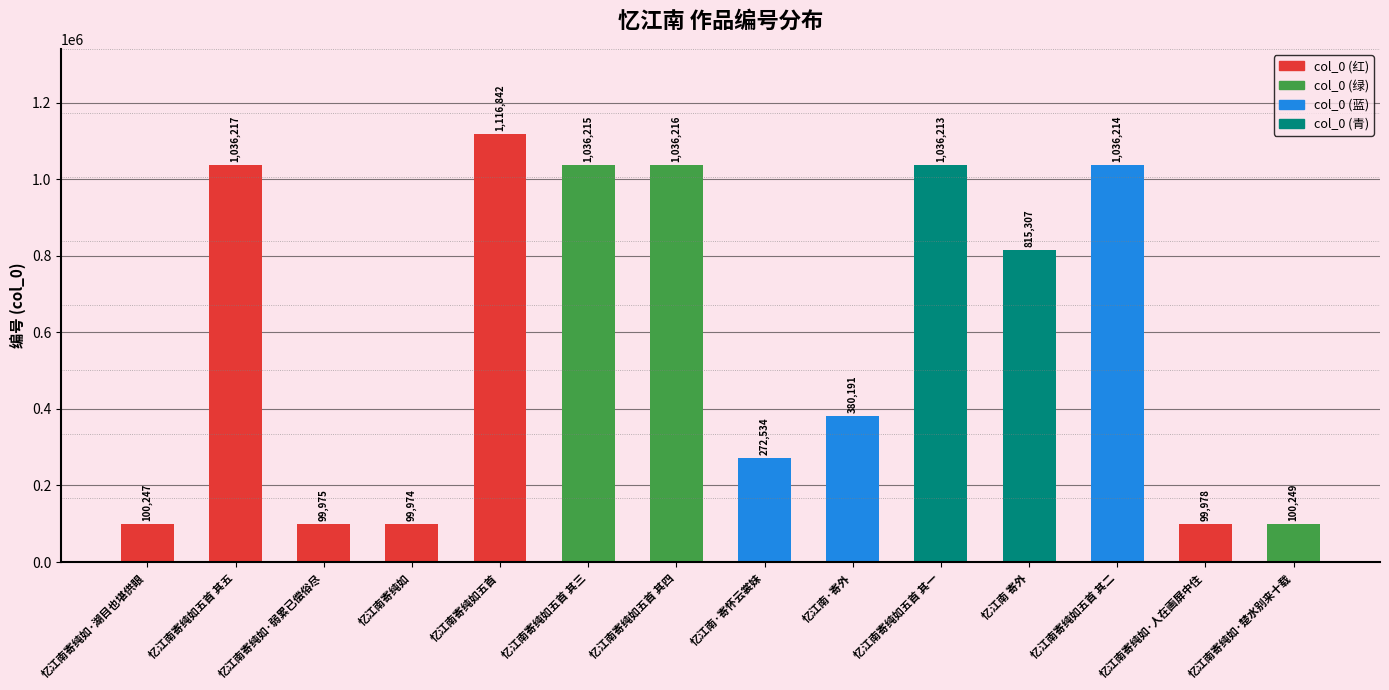

Reading left to right, extract all data points from this chart.

忆江南寄纯如·湖目也堪供眼=100247	忆江南寄纯如五首 其五=1036217	忆江南寄纯如·弱累已偿俗尽=99975	忆江南寄纯如=99974	忆江南寄纯如五首=1116842	忆江南寄纯如五首 其三=1036215	忆江南寄纯如五首 其四=1036216	忆江南·寄怀云裳妹=272534	忆江南·寄外=380191	忆江南寄纯如五首 其一=1036213	忆江南 寄外=815307	忆江南寄纯如五首 其二=1036214	忆江南寄纯如·人在画屏中住=99978	忆江南寄纯如·楚水别来十载=100249